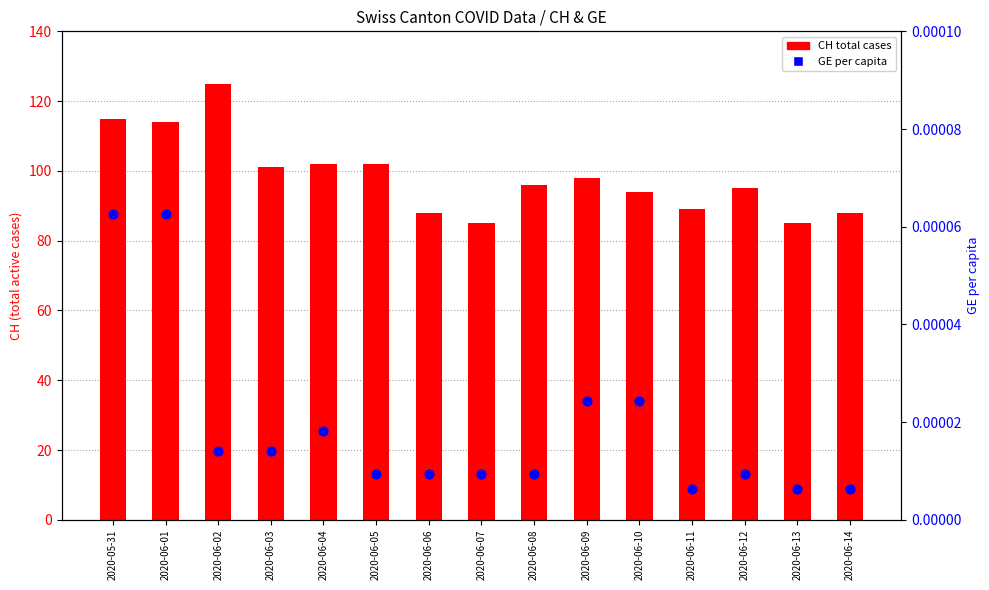

Which series has the widest spread of Y values?

CH total cases